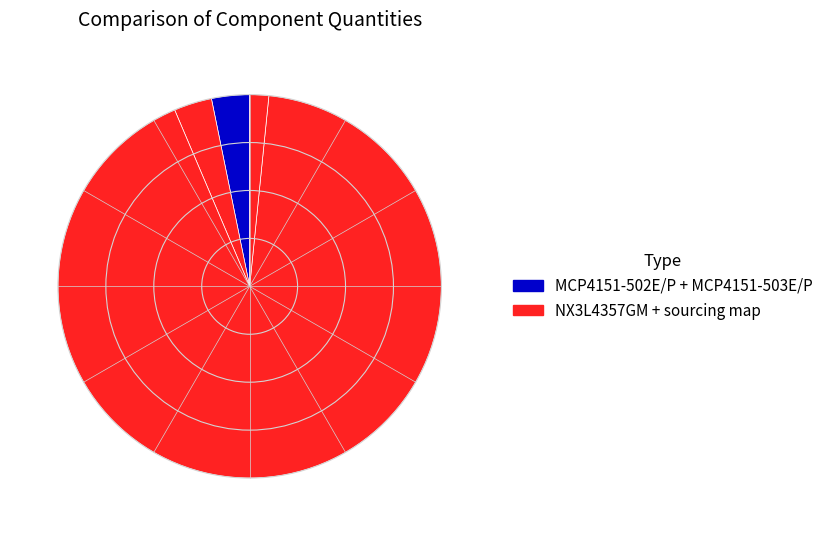

Rank the categories by value from lowest to highest.

sourcing map 50W 100R Ohm, MCP4151-502E/P, MCP4151-503E/P, NX3L4357GM